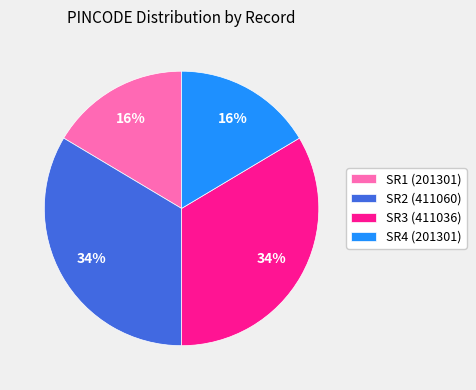

Count the number of slices in the pie.

4